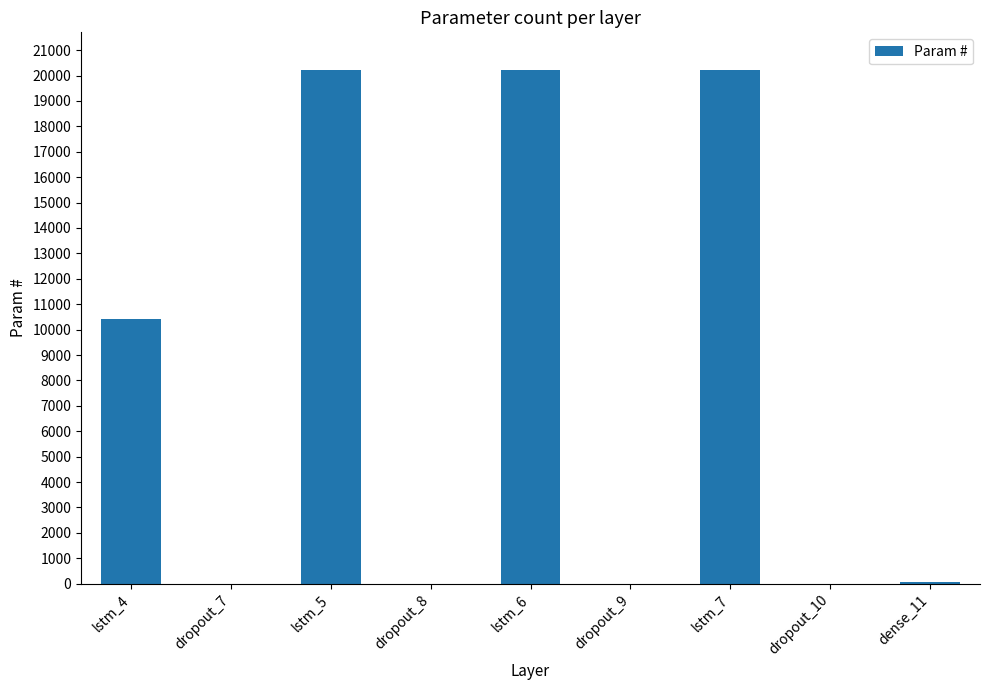

The value at dropout_9 is 0. True or false?

True